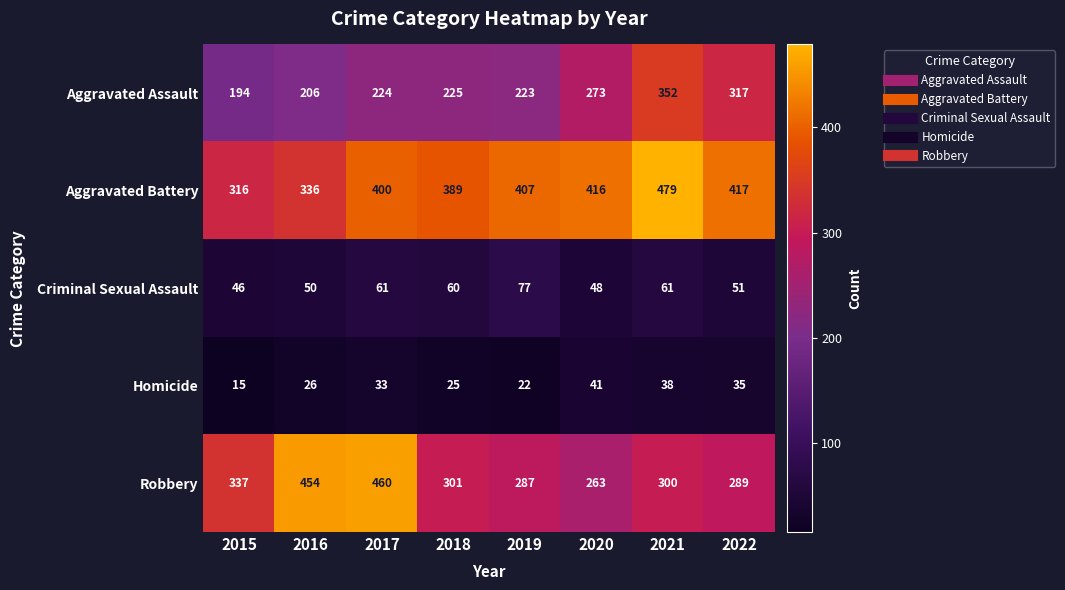

Which series has the widest spread of values?

Robbery